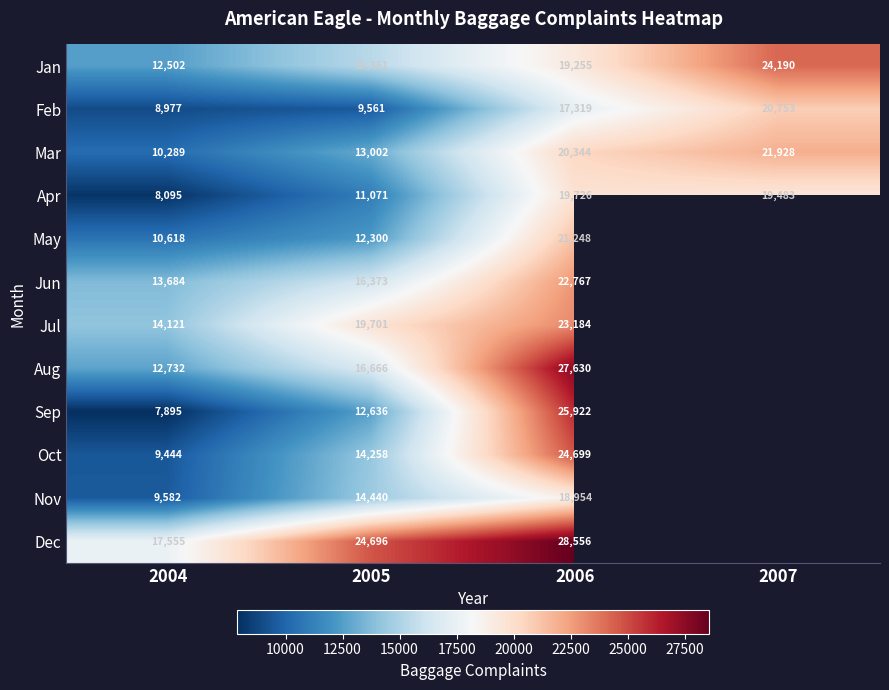

At how many categories does at least one series exceed 13255?

4